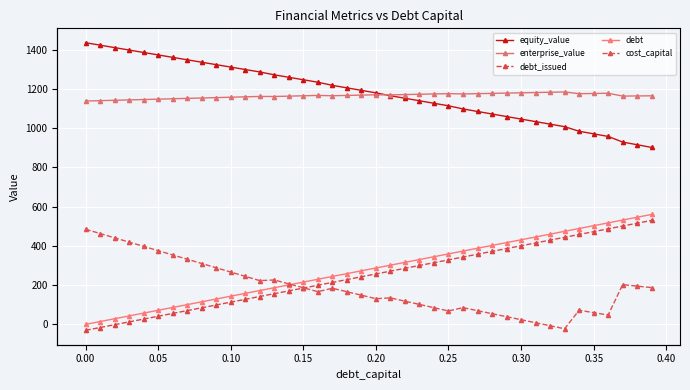

What is the sum of all debt_issued values?

9989.5